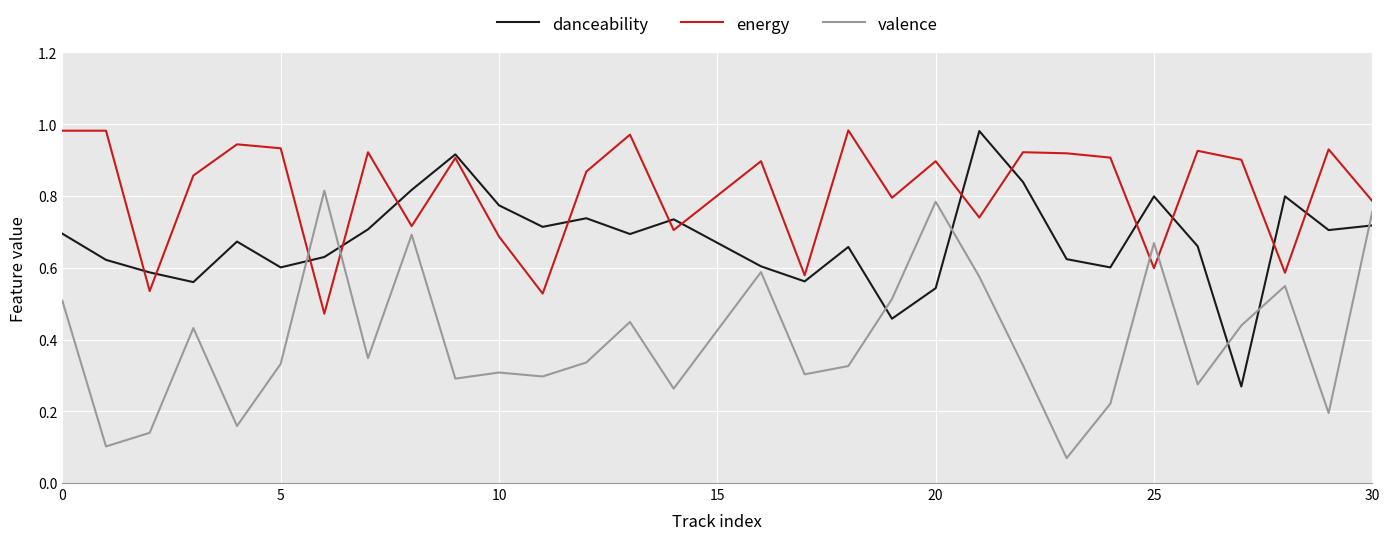

Which series has the largest total across all categories?

energy